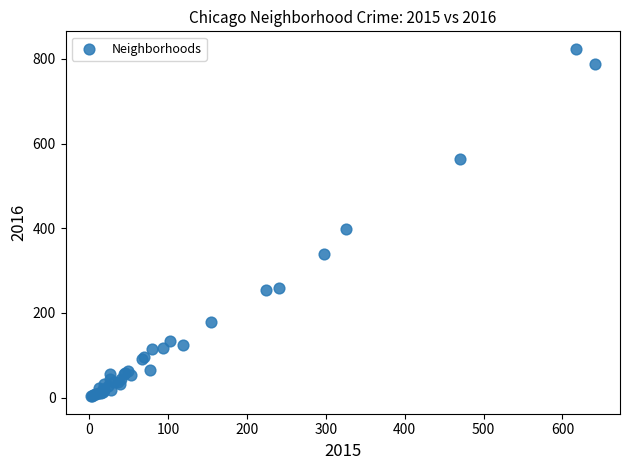

What Y value in the scatter plot is closest to 413?

398